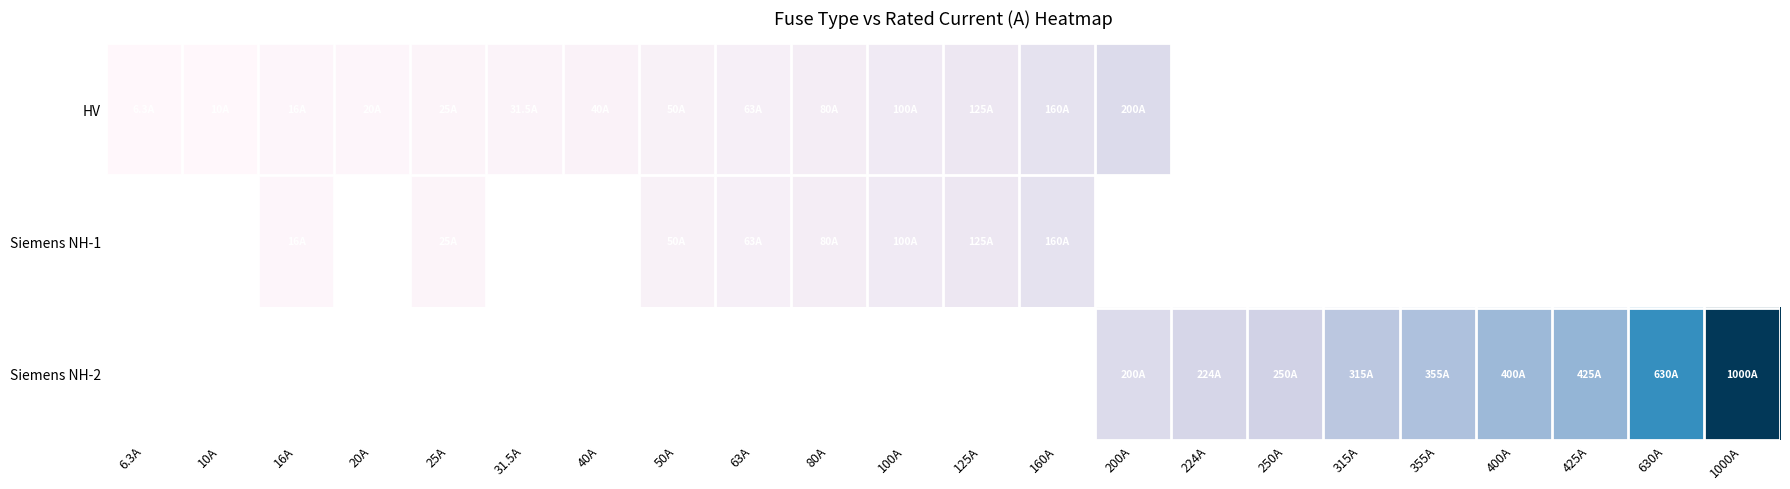

At which label does HV reach its peak?

200A